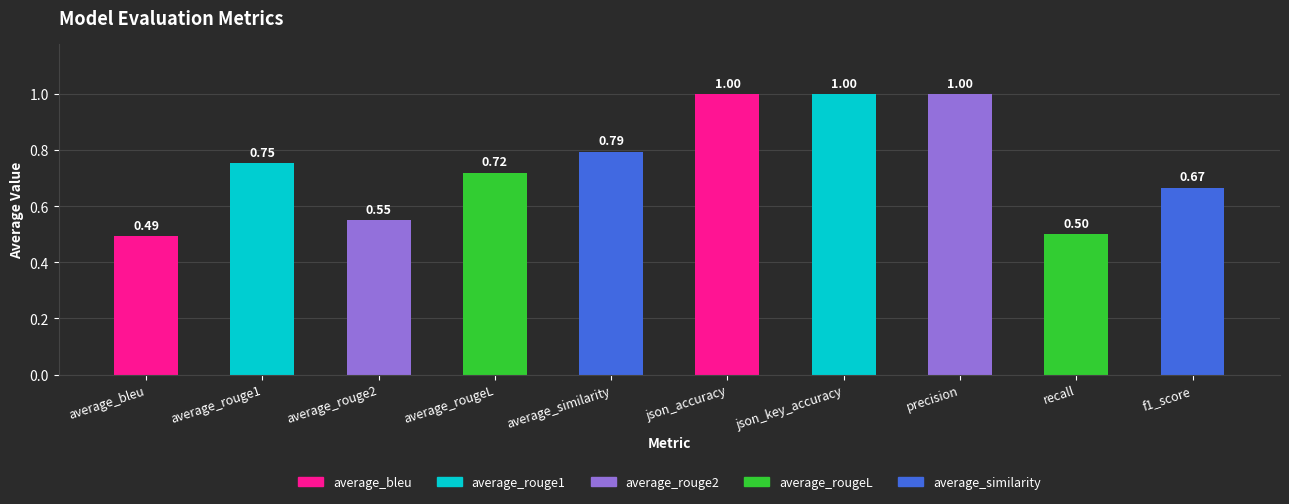

What is the sum of all values?

7.5